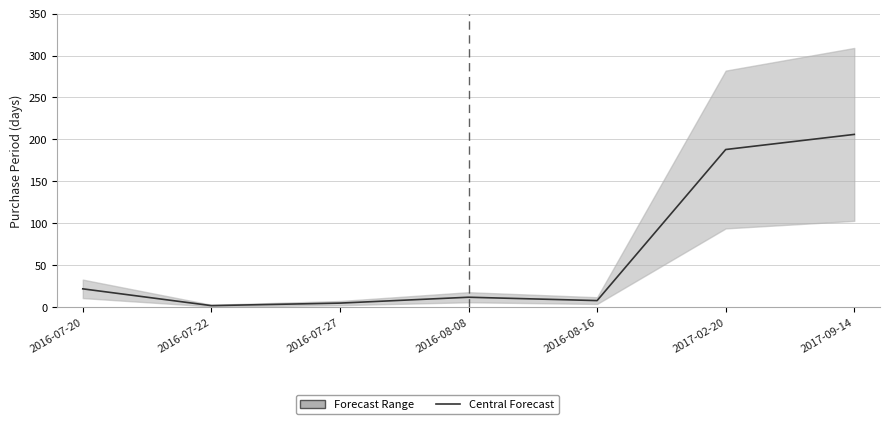

Between 2016-07-20 and 2016-07-27, which is larger?

2016-07-20